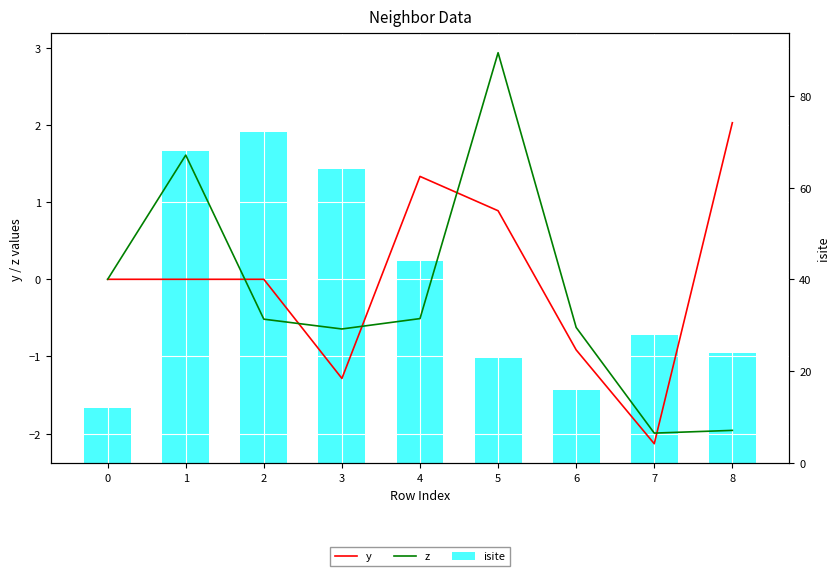

Which category has the lowest value in the z series?

7